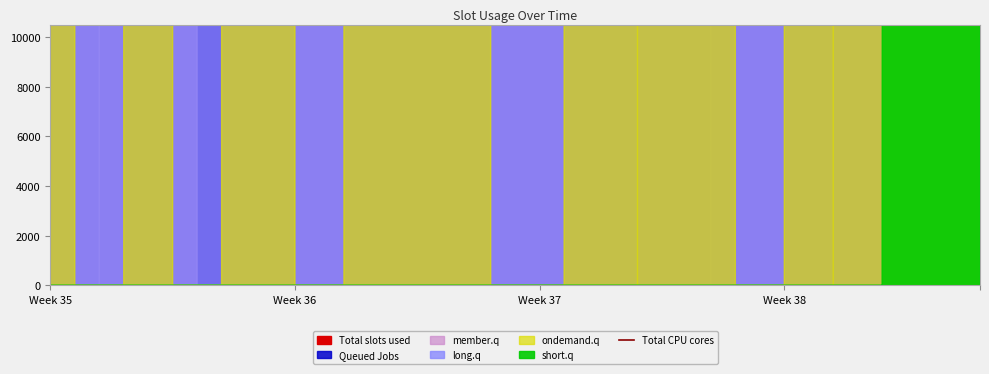

Reading right to left, transcribe all the data shown in this chart.

10000	5250	9400	3600	4500	10000	10000	9260	9980	9620	9960	9780	10000	9900	9960	9220	9480	10000	9920	9440	9910	9920	10000	10000	10000	9980	9840	9640	9640	9720	9980	9830	9580	9980	9960	9760	9680	10000	10000